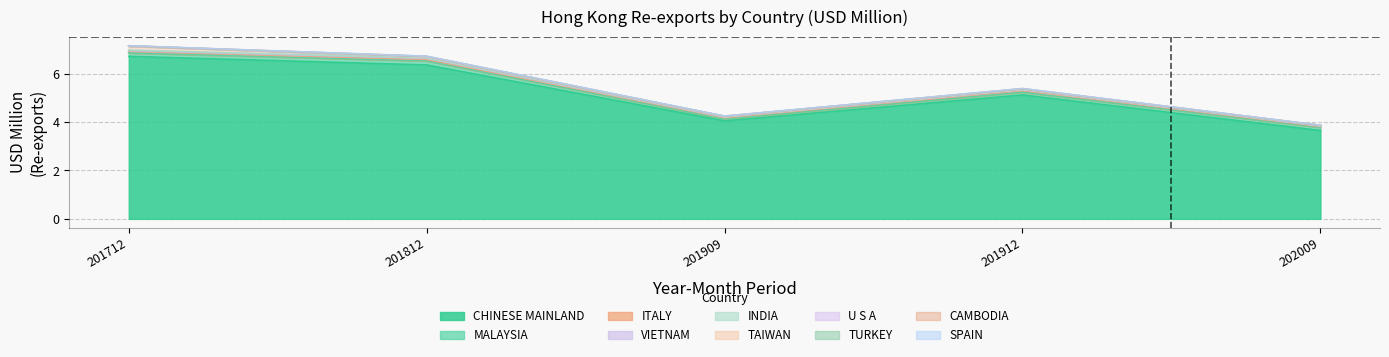

The 201712 series shows 0.0 at U S A. True or false?

True